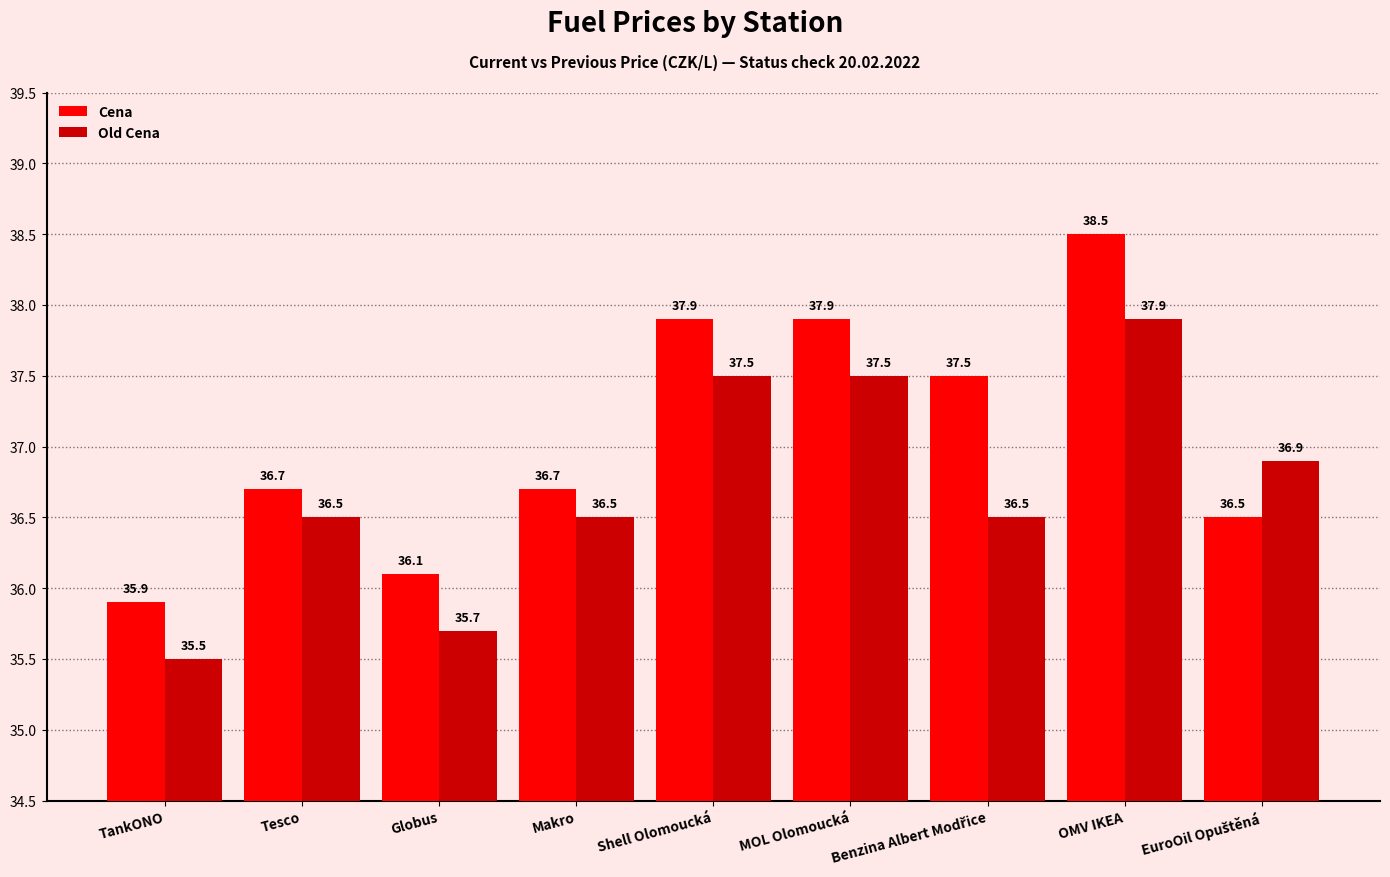

Where does the Cena series first go above 36?

Tesco